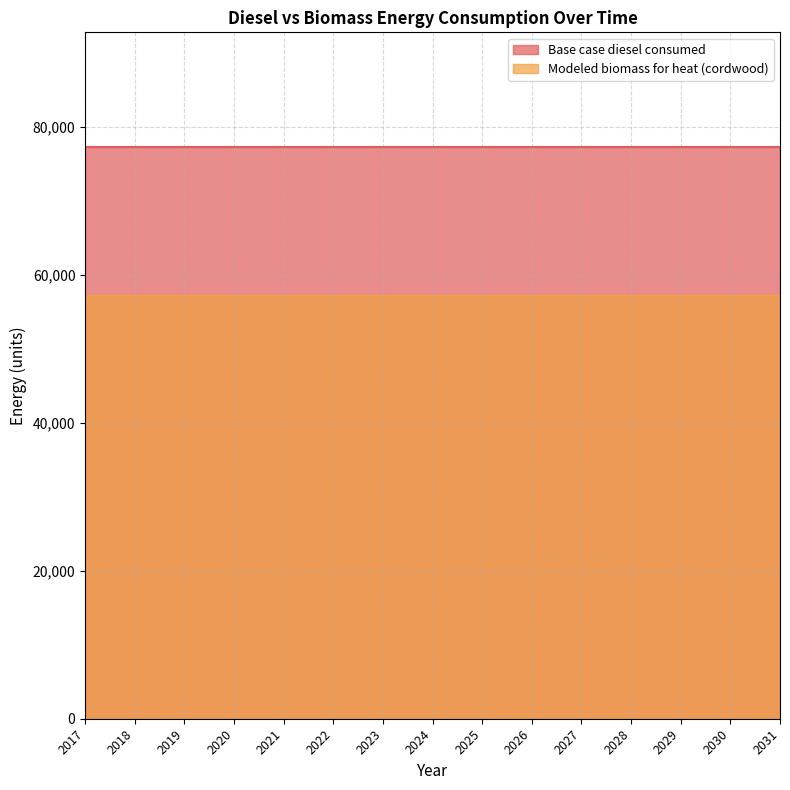

Does the chart display data point markers on the line(s)?

No